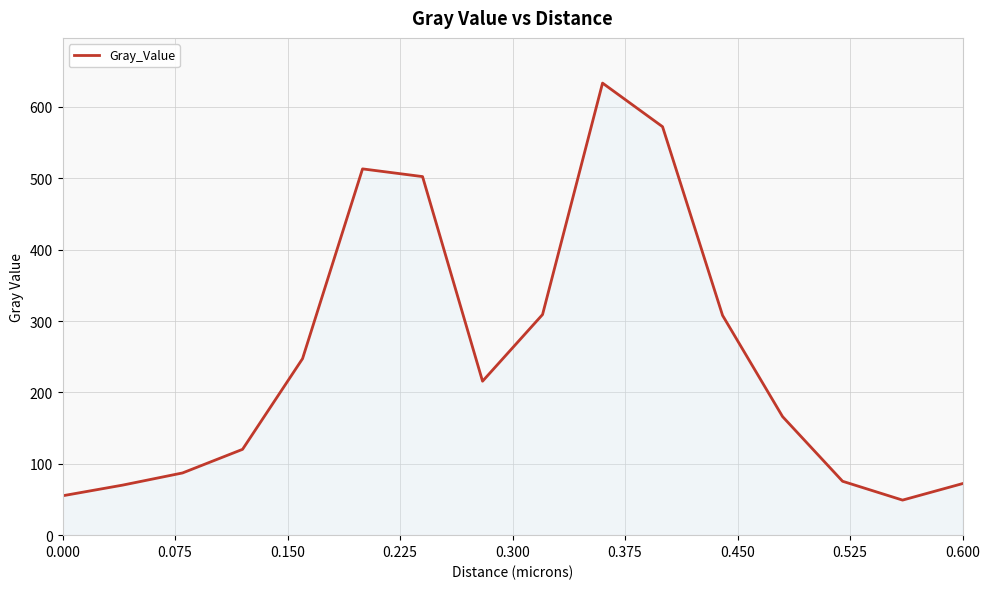

What is the maximum value shown in the chart?

633.3